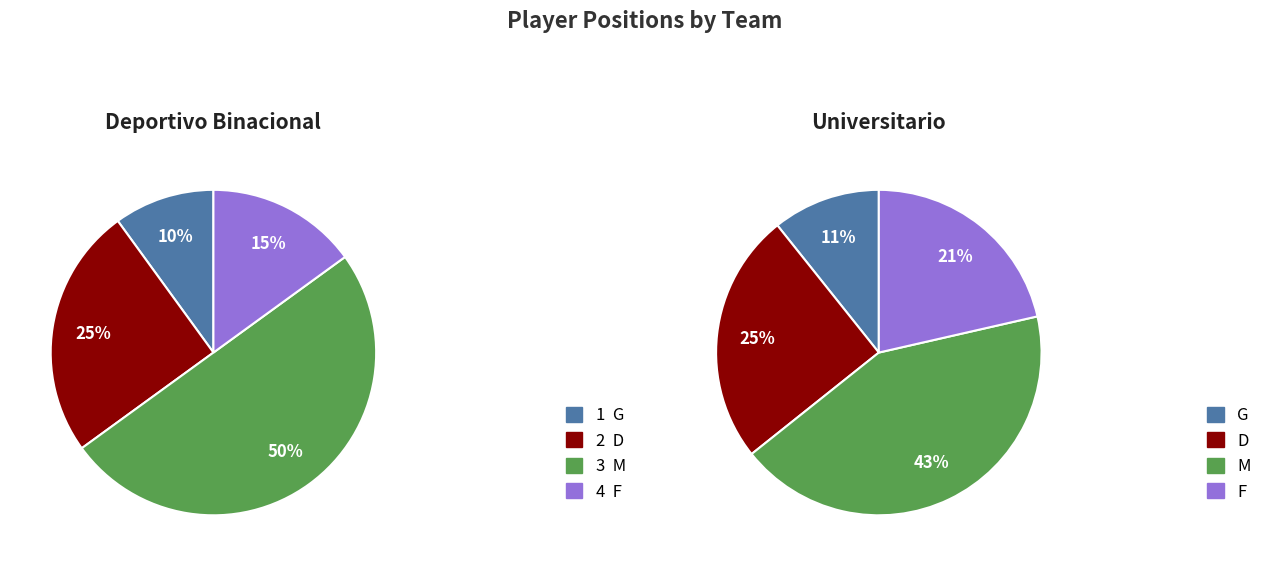

Is it true that F is 21% of the pie?

True